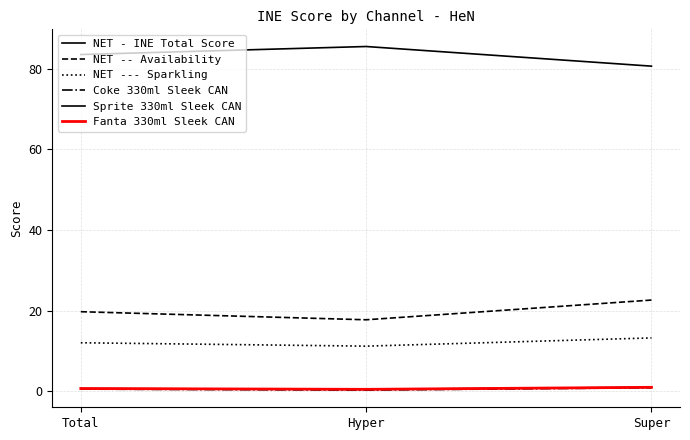

Does the chart display data point markers on the line(s)?

No